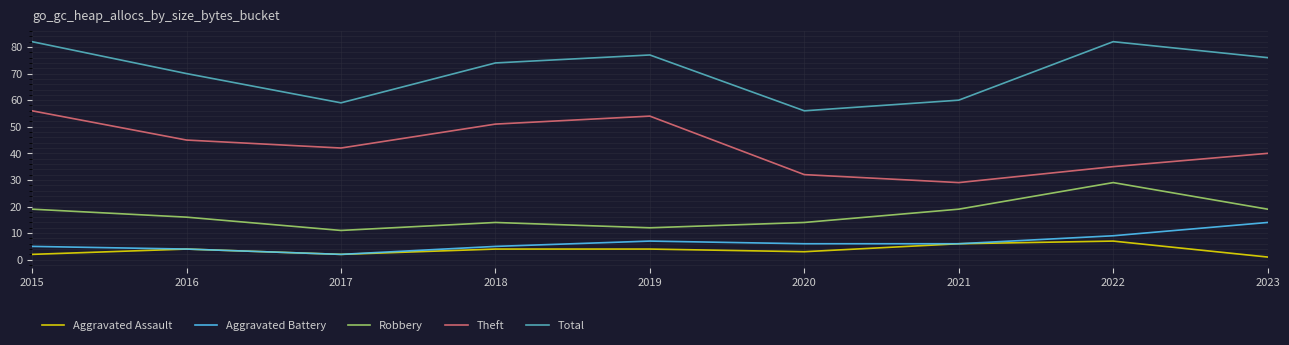

True or false: Robbery and Aggravated Assault cross at least once.

False